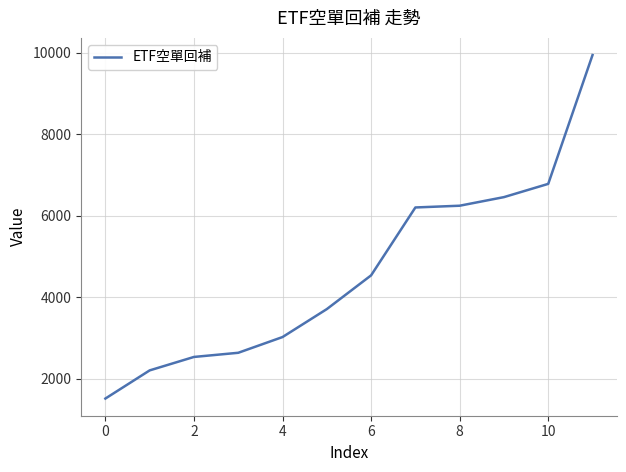

What is the smallest value displayed?

1513